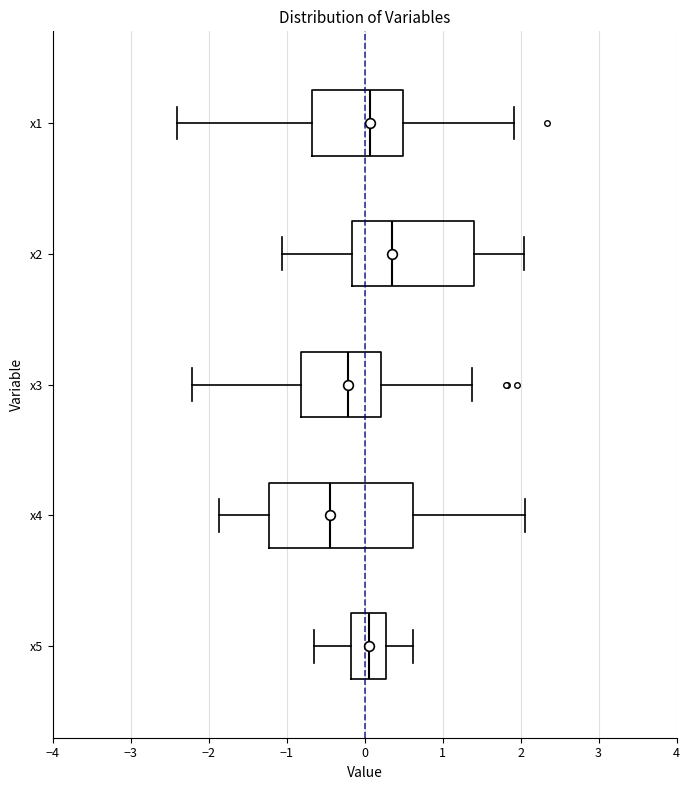

Reading bottom to top, transcribe this box plot: for each box, give where its median line is, the range the box spans, and where its two whiskers end, as read against the x-axis. The values are not printed on the chart, so give them approximately, as read against the axis.

x5: median 0.1, box -0.2 to 0.3, whiskers -0.6 to 0.6
x4: median -0.4, box -1.2 to 0.6, whiskers -1.9 to 2.1
x3: median -0.2, box -0.8 to 0.2, whiskers -2.2 to 1.4
x2: median 0.4, box -0.2 to 1.4, whiskers -1.1 to 2.0
x1: median 0.1, box -0.7 to 0.5, whiskers -2.4 to 1.9